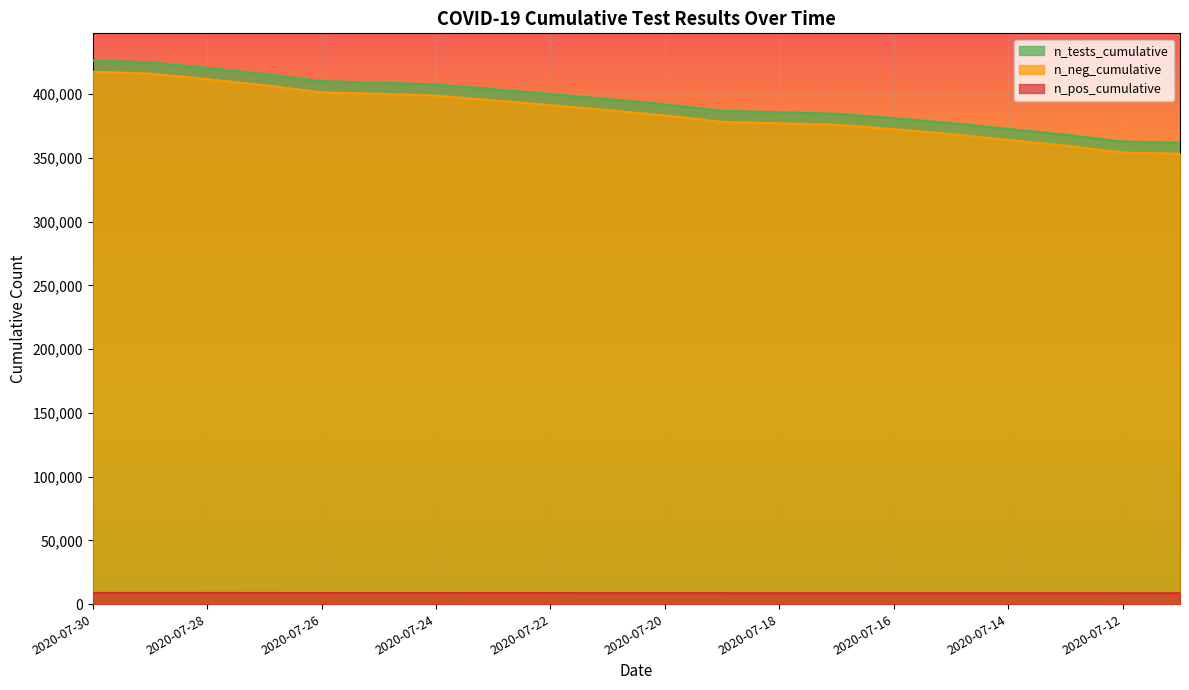

What are all the series names shown in the legend?

n_tests_cumulative, n_neg_cumulative, n_pos_cumulative